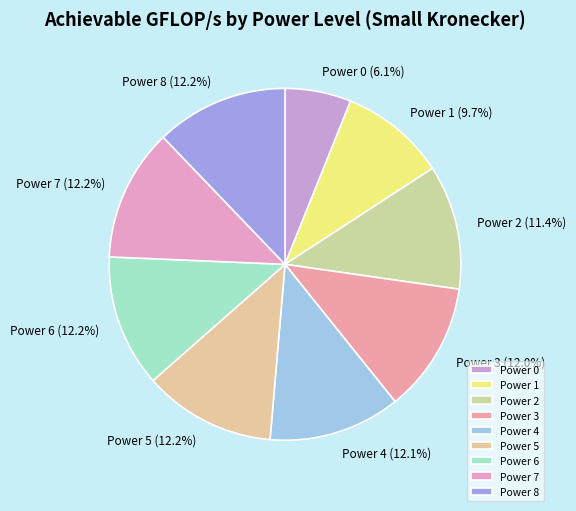

Which category has the smallest portion of the pie?

Power 0